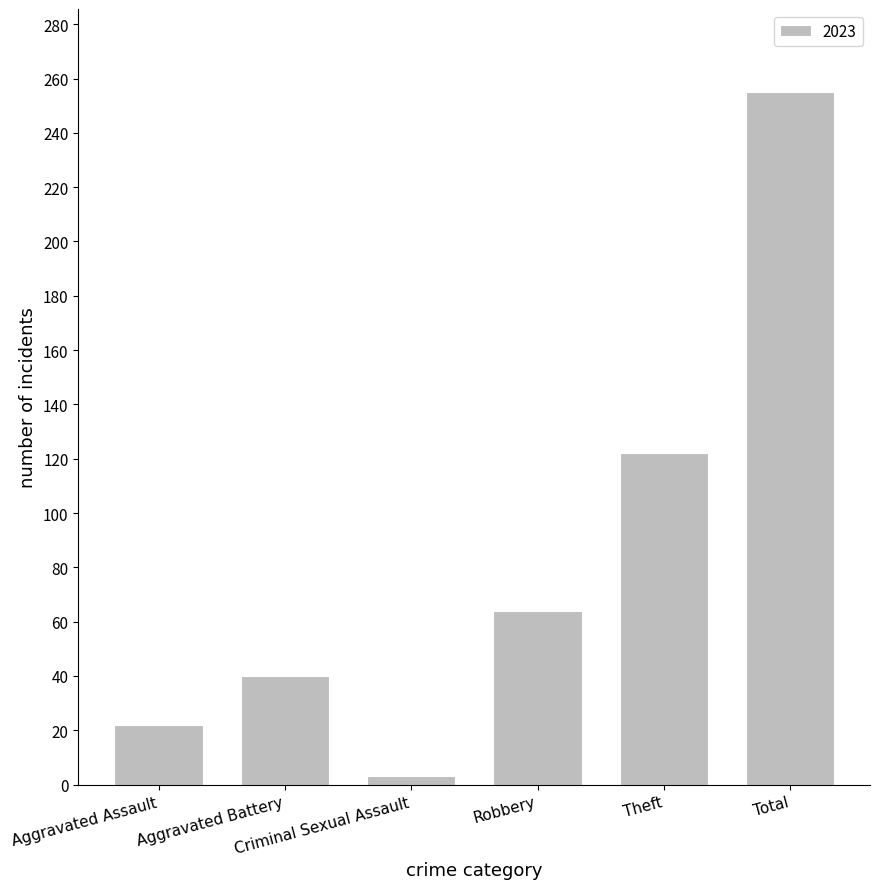

What is the difference between the maximum and minimum values?

252